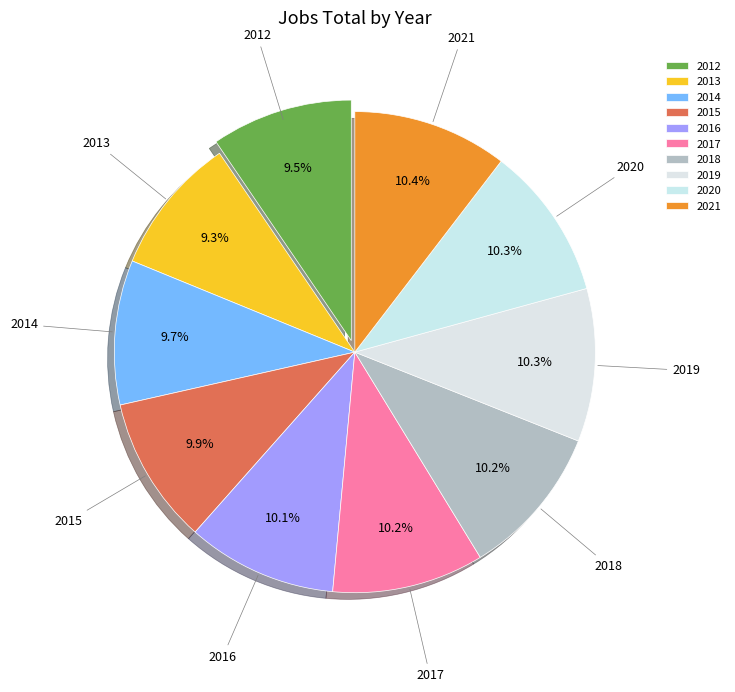

Between 2012 and 2019, which is larger?

2019